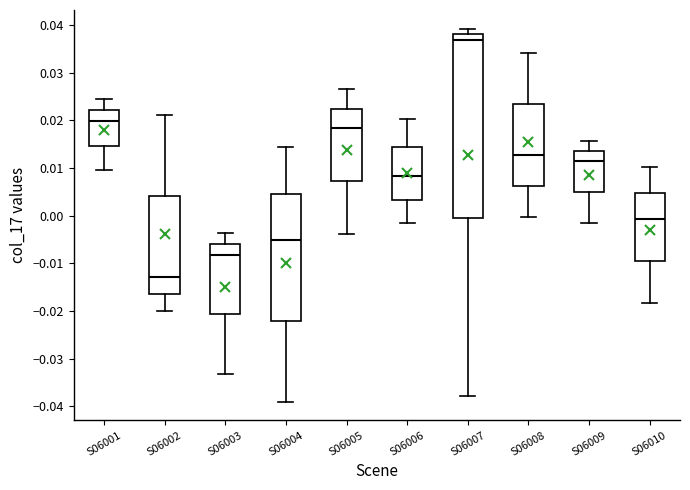

Which box's median line is the lowest?

S06002